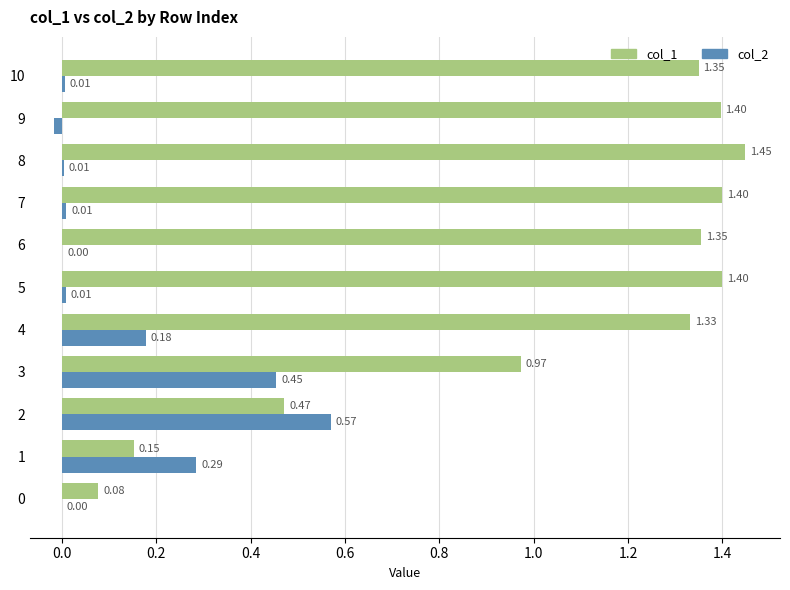

Which series has the largest total across all categories?

col_1